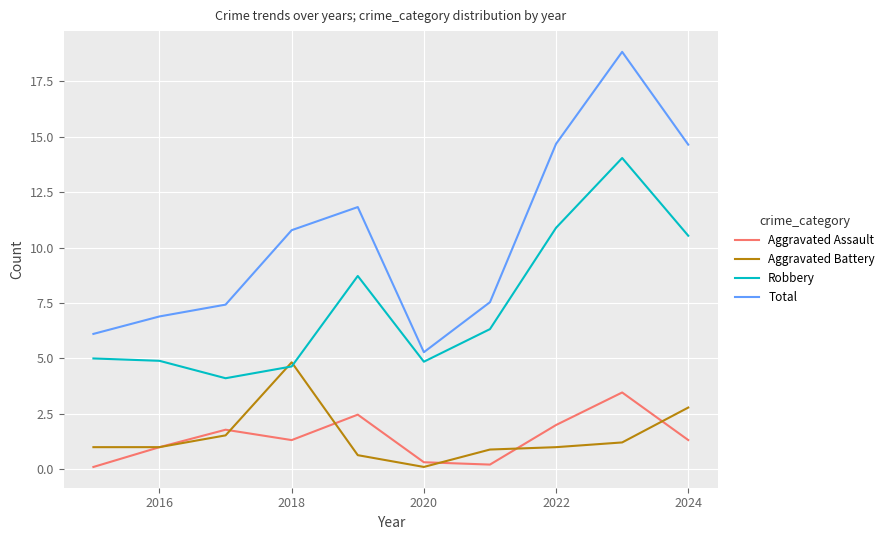

Which series has the largest total across all categories?

Total